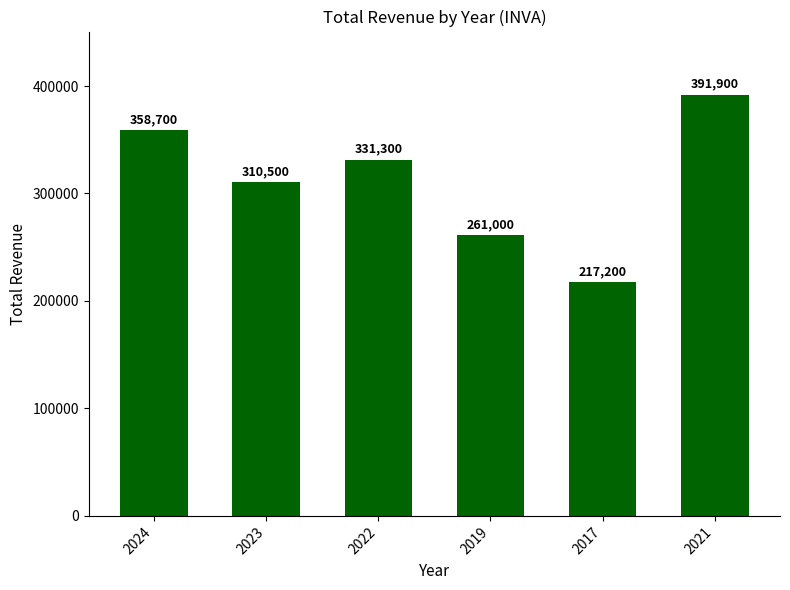

What is the greatest value displayed?

391900